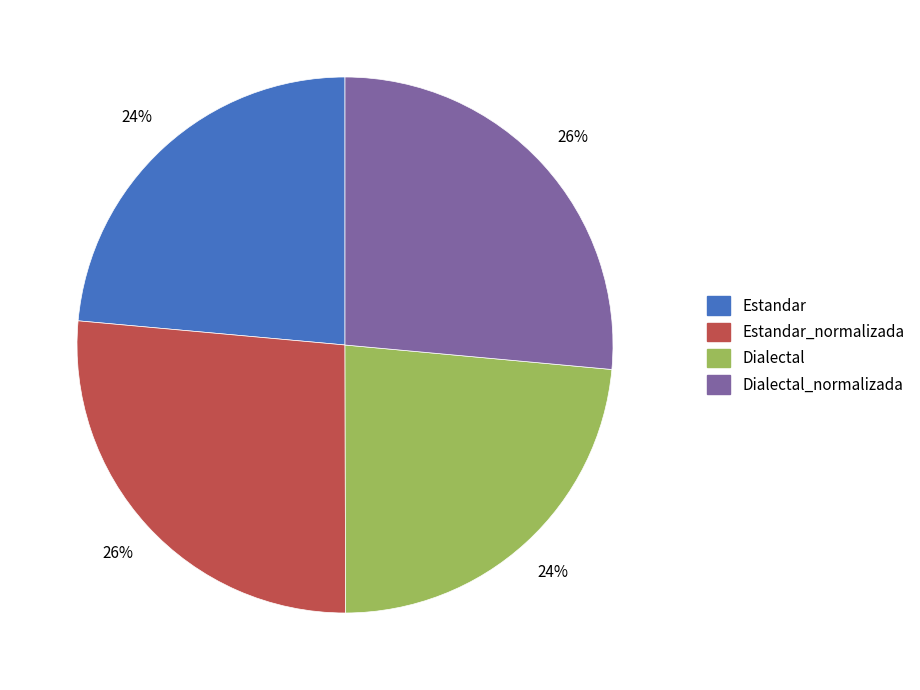

Is the sum of Estandar and Dialectal greater than half?

No